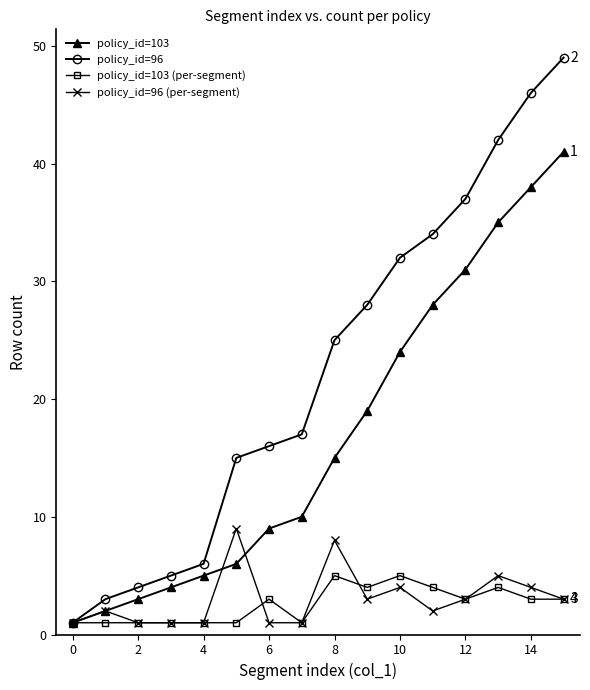

In policy_id=96 (per-segment), how many points are higher than both neighbors (excluding endpoints)?

5